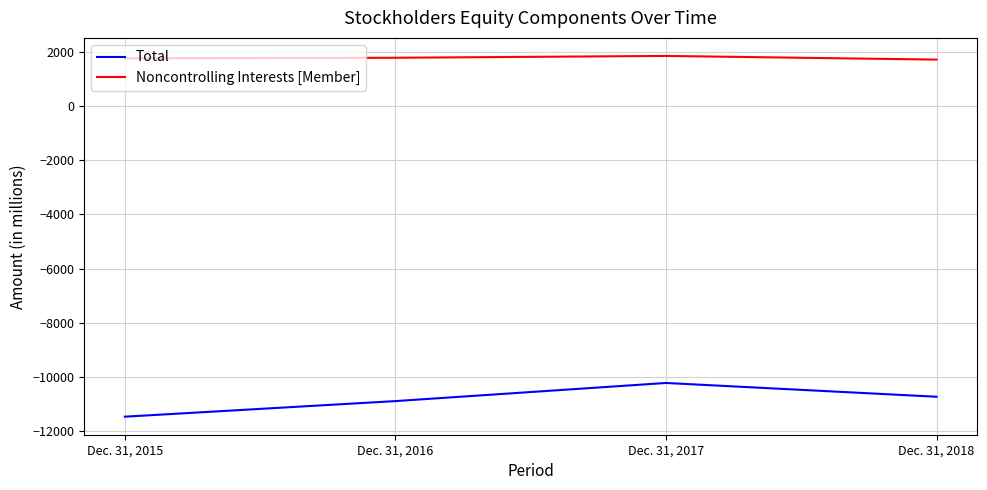

Rank the series by their maximum value, from highest to lowest.

Noncontrolling Interests [Member], Total